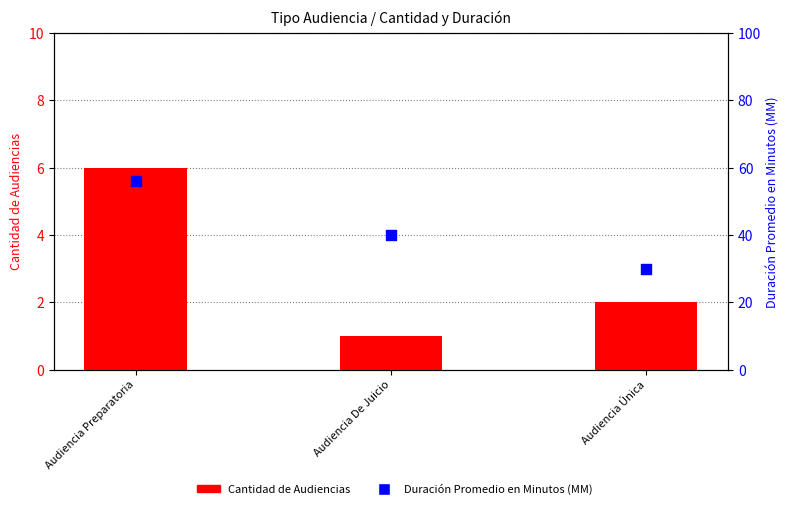

Is the value of Duración Promedio en Minutos (MM) at Audiencia De Juicio greater than the value of Cantidad de Audiencias at Audiencia De Juicio?

Yes